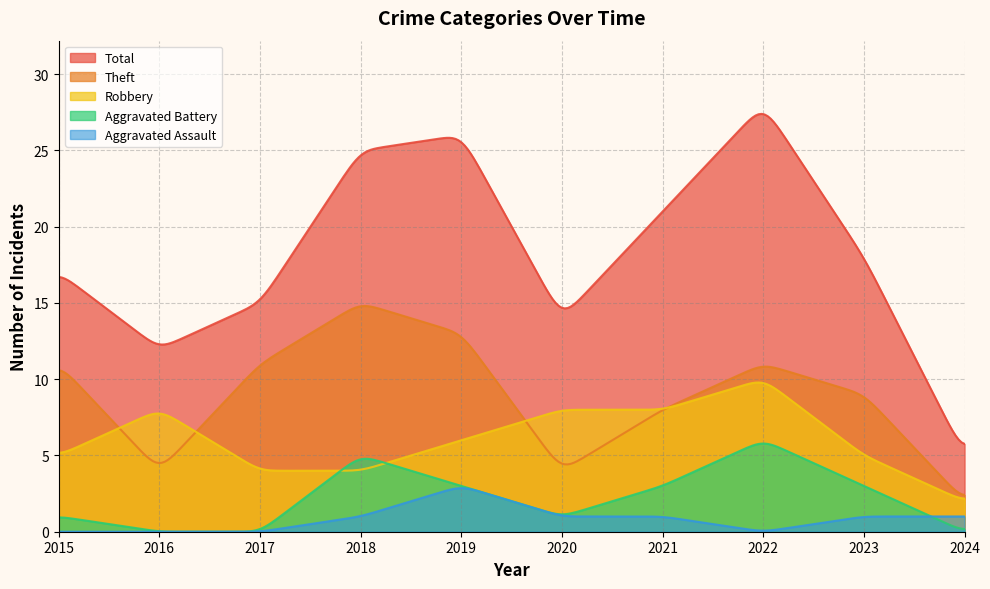

What is the difference between the Aggravated Assault values at 2015 and 2024?

1.0